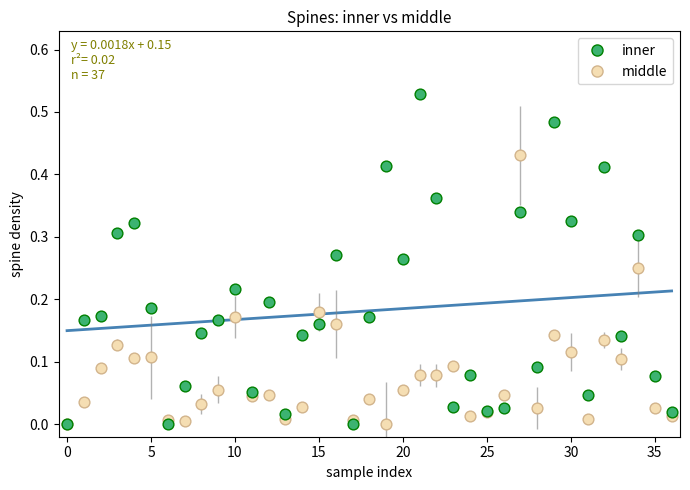

Which series reaches the maximum Y coordinate?

inner